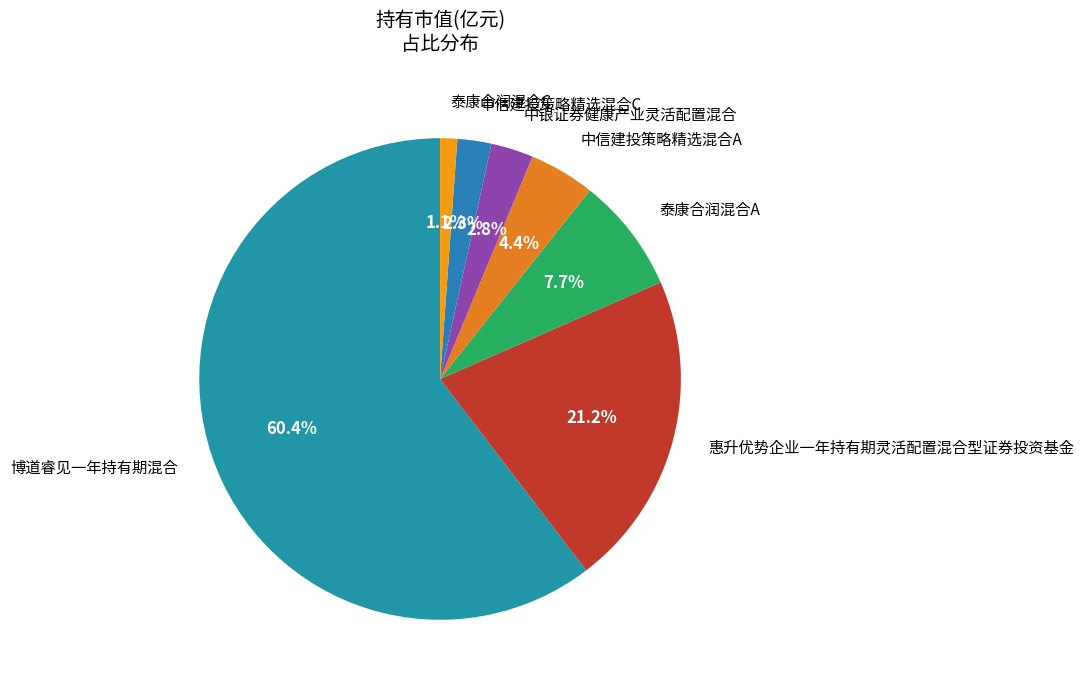

What portion of the pie excludes 中银证券健康产业灵活配置混合?

97.2%